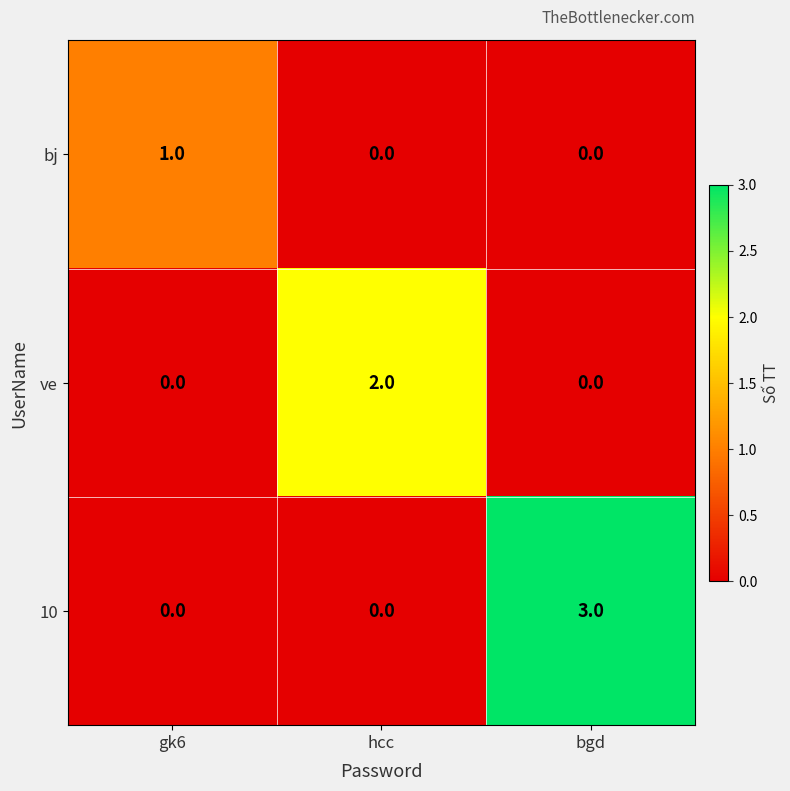

At how many categories does at least one series exceed 0?

3